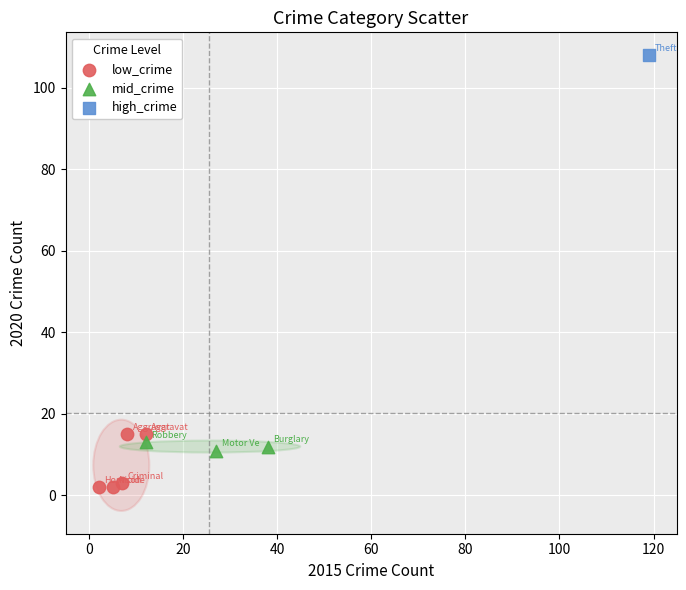

What are all the series names shown in the legend?

low_crime, mid_crime, high_crime